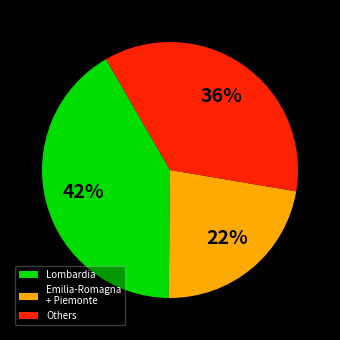

To the nearest percent, what is the difference between the Others and Lombardia slice percentages?

6%